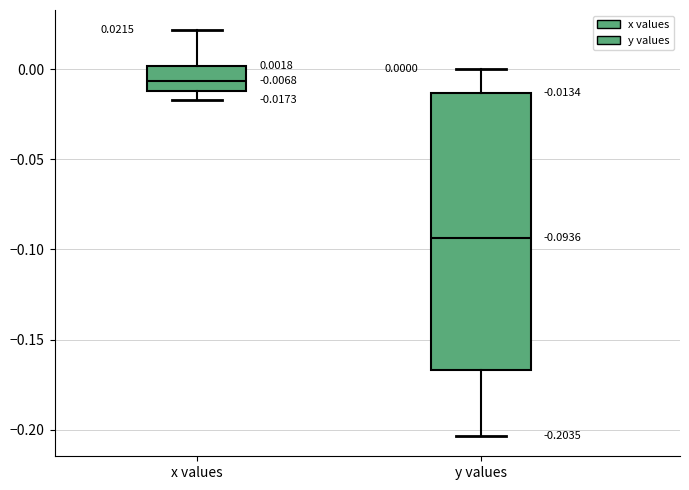

Which box is the tallest, from its lower edge to its upper edge?

y values